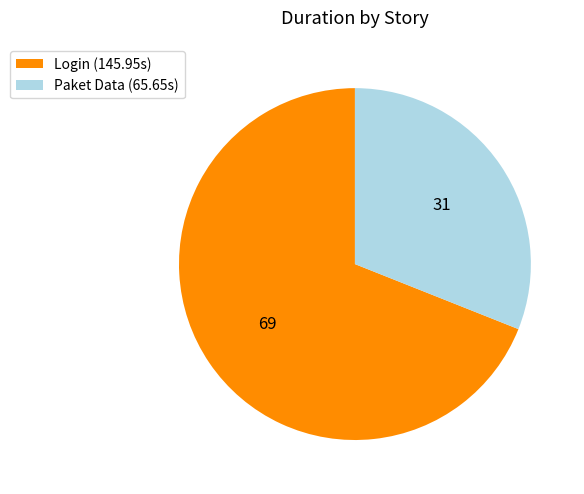

Rank the categories by value from lowest to highest.

Paket Data, Login